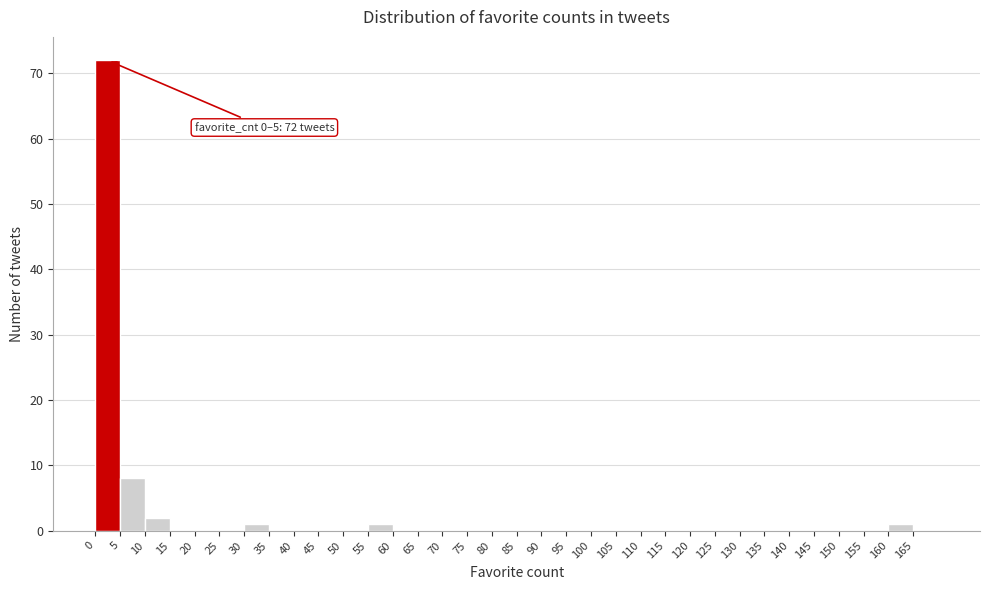

Over which range of the x-axis is the bar tallest?

0 to 5